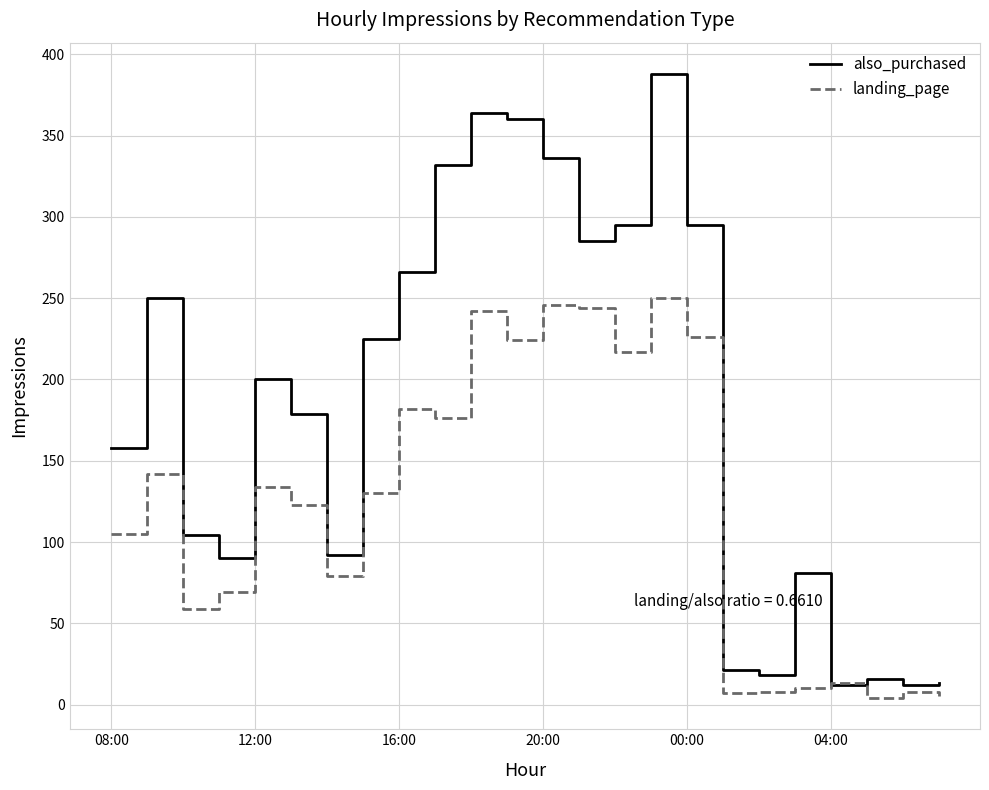

Which series has the widest spread of values?

also_purchased